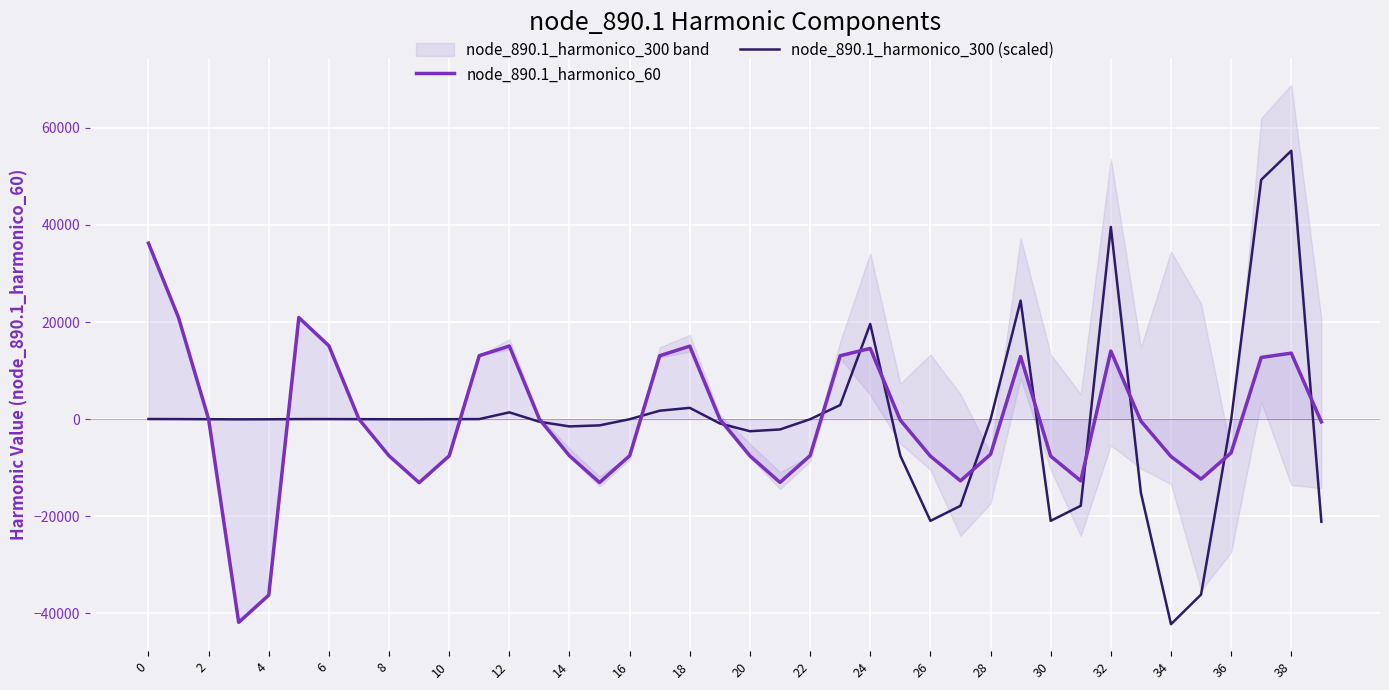

List the series in order of their overall mean, highest first.

node_890.1_harmonico_60, node_890.1_harmonico_300 (scaled)